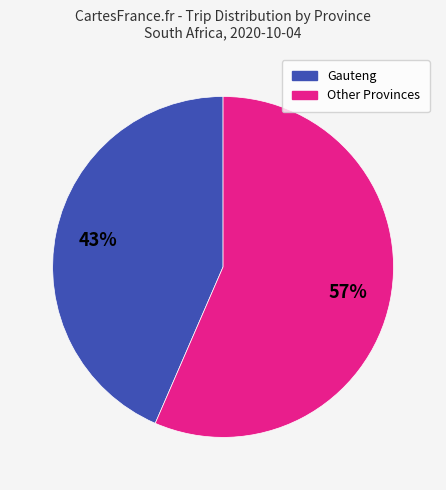

To the nearest percent, what is the average slice percentage?

50%